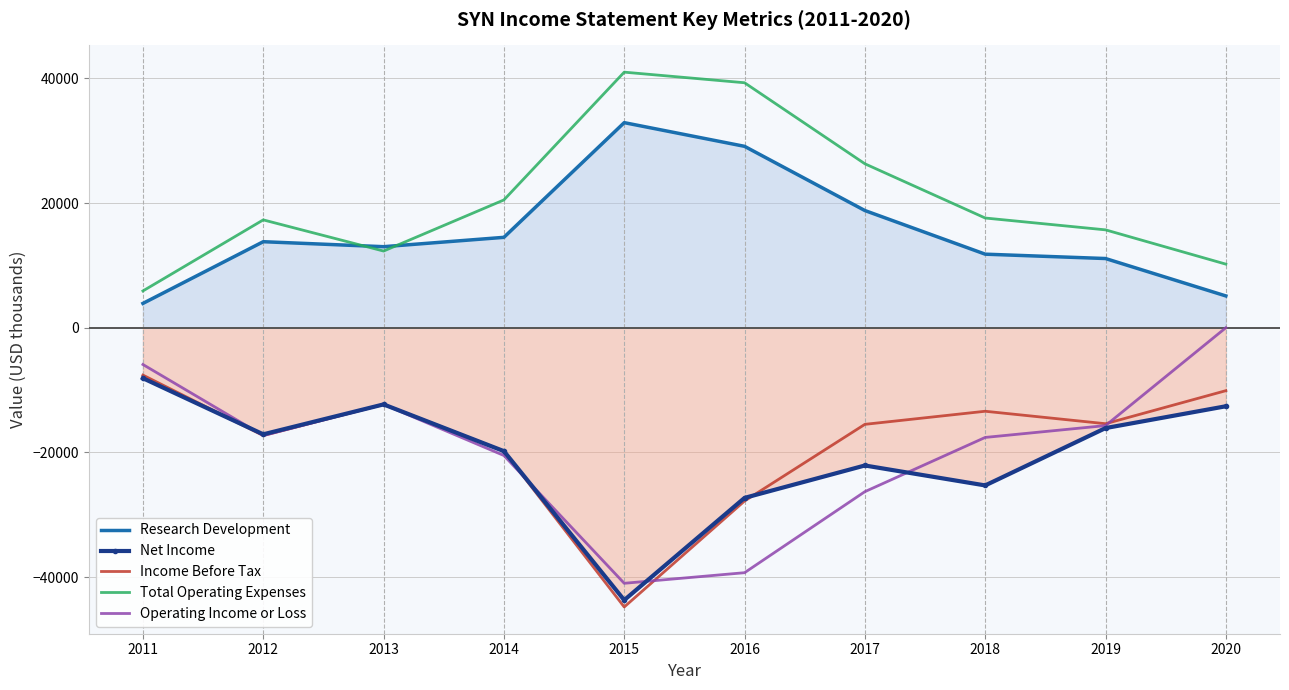

The Total Operating Expenses series shows 41000 at 2015. True or false?

True